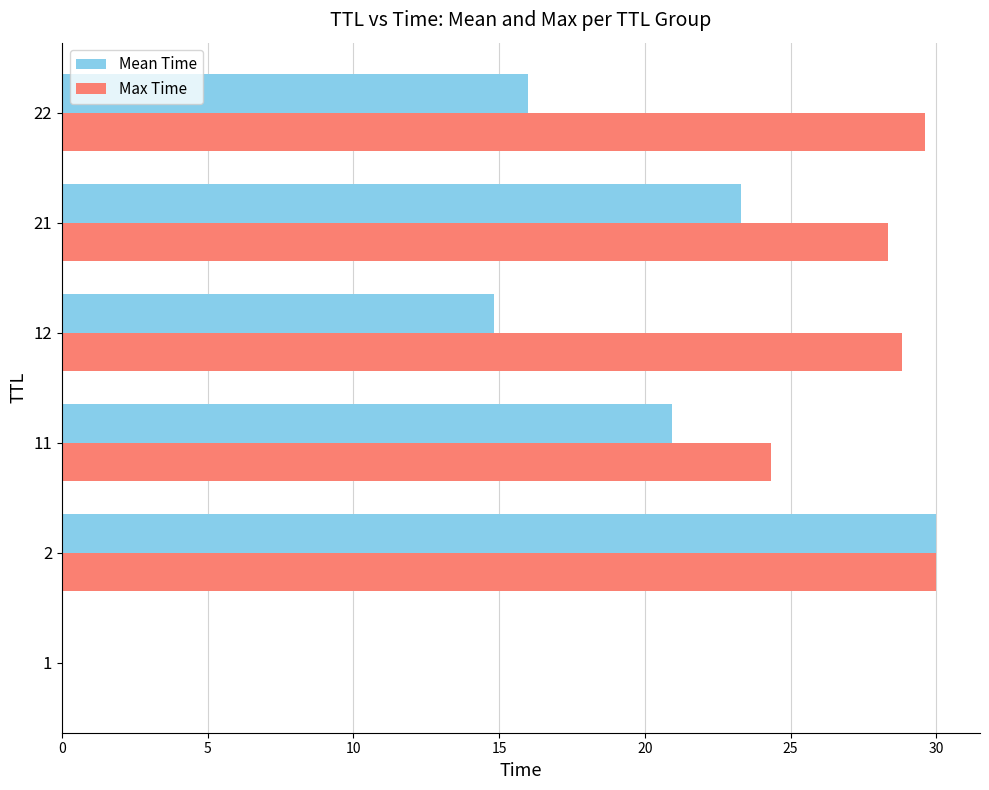

Which series changed the most between 21 and 22?

Mean Time